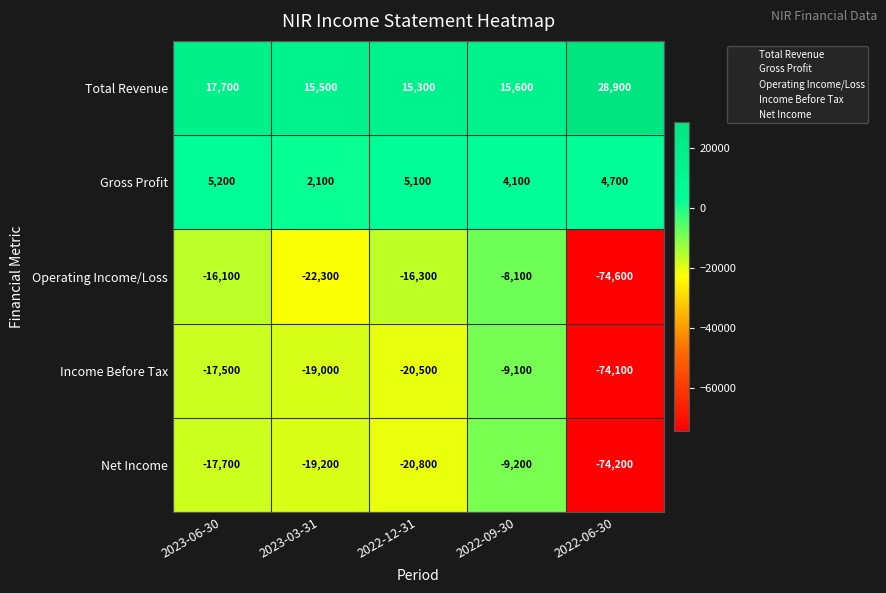

What value does the Net Income series have at 2023-06-30, to the nearest 10?

-17700